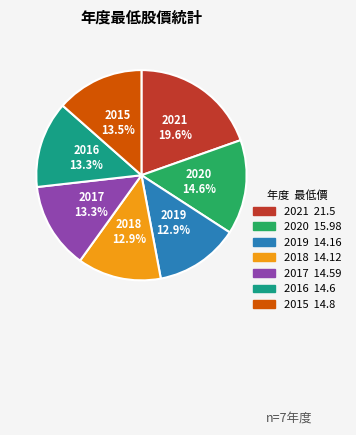

What percentage do 2016 and 2019 together represent?

26.2%